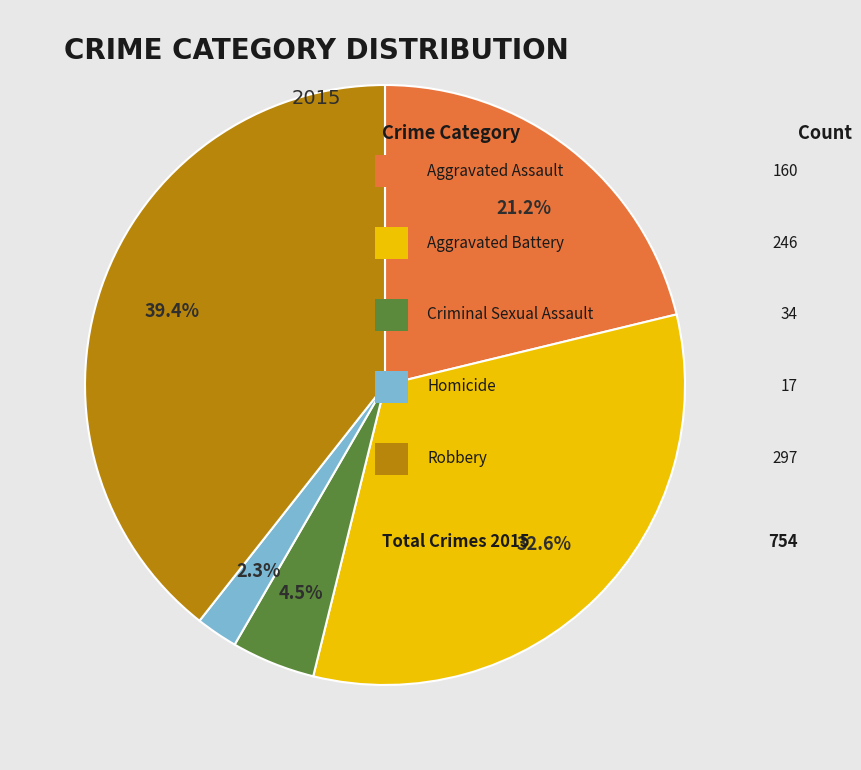

How many slices are in this pie chart?

5